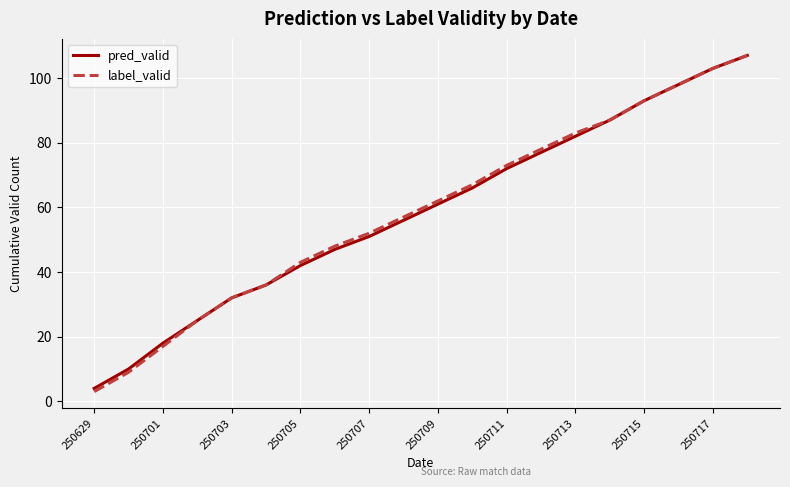

What is the minimum value for pred_valid?

4